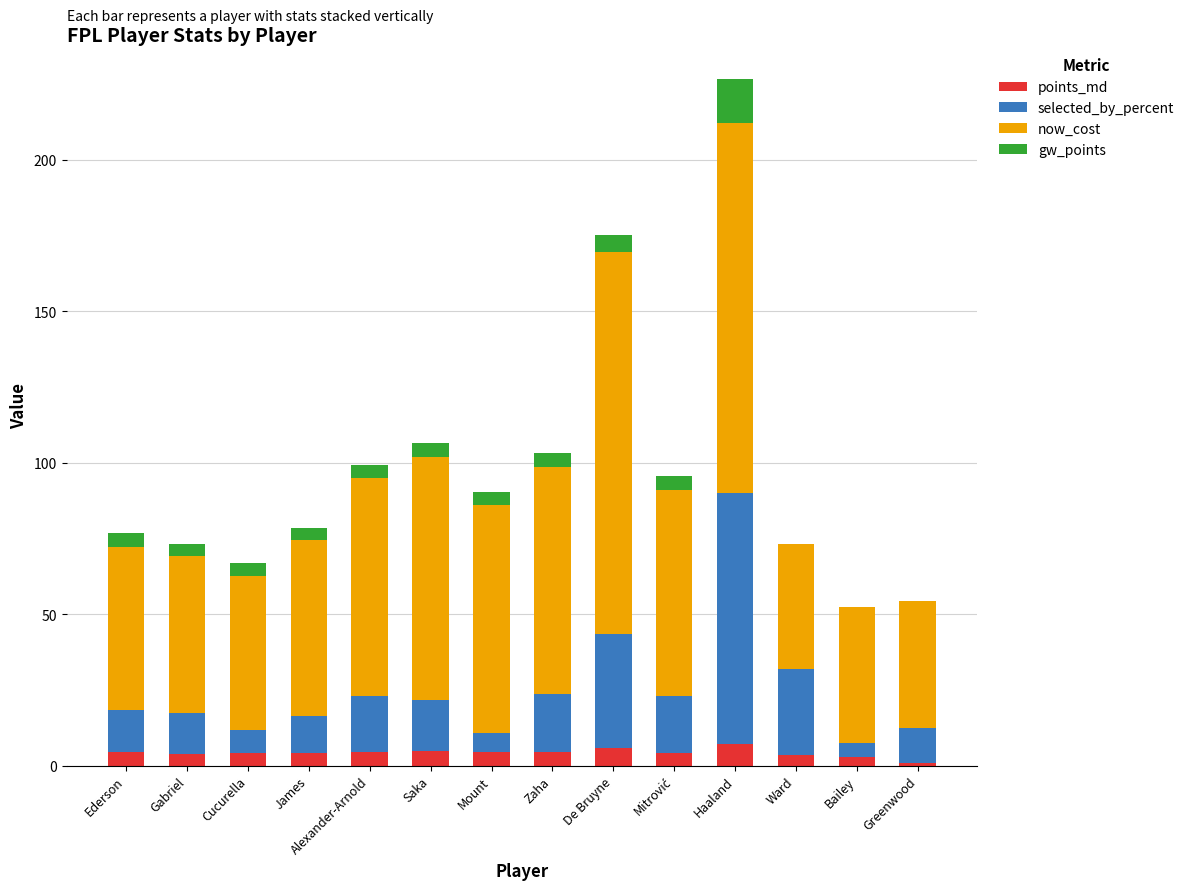

Is it true that gw_points equals -7.0 at Bailey?

False